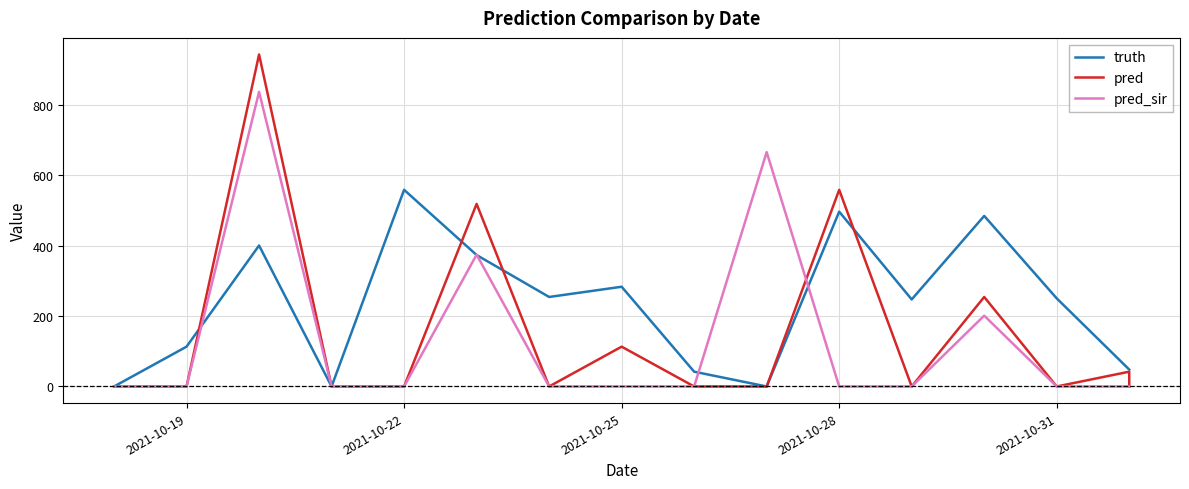

In pred, how many points are lower than both neighbors (excluding endpoints)?

3